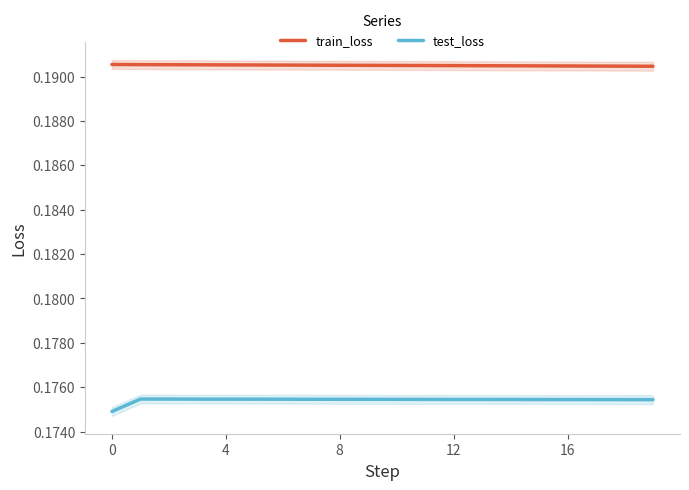

True or false: test_loss and train_loss intersect in this chart.

False